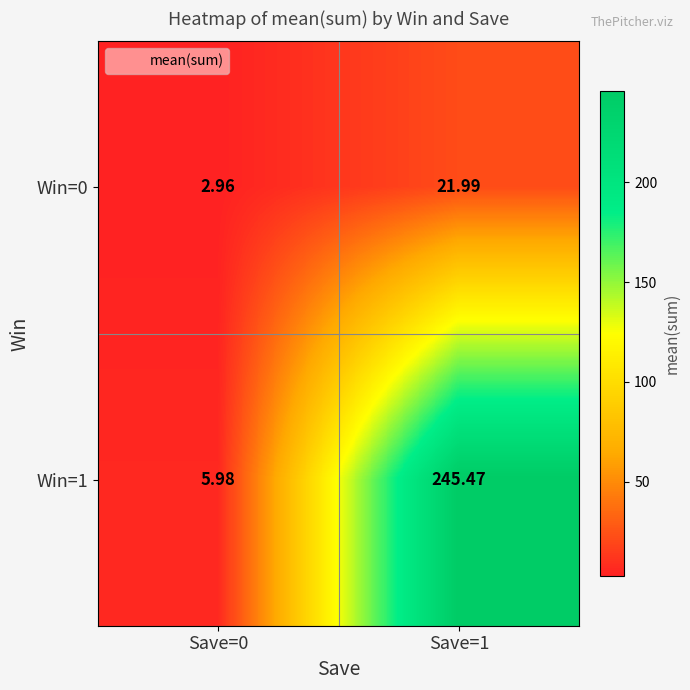

How many data points in Win=1 are less than 245?

1